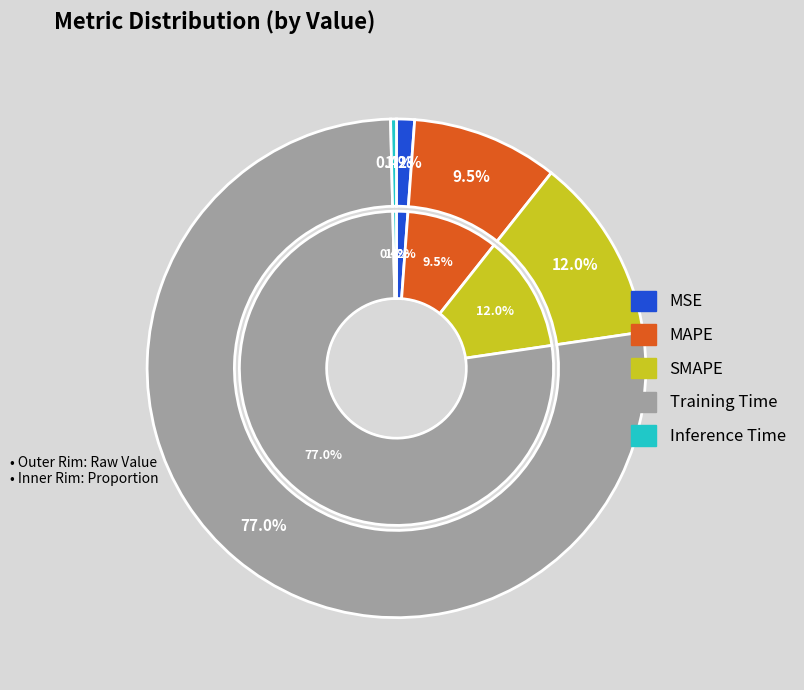

The SMAPE slice represents 12% of the pie. True or false?

True